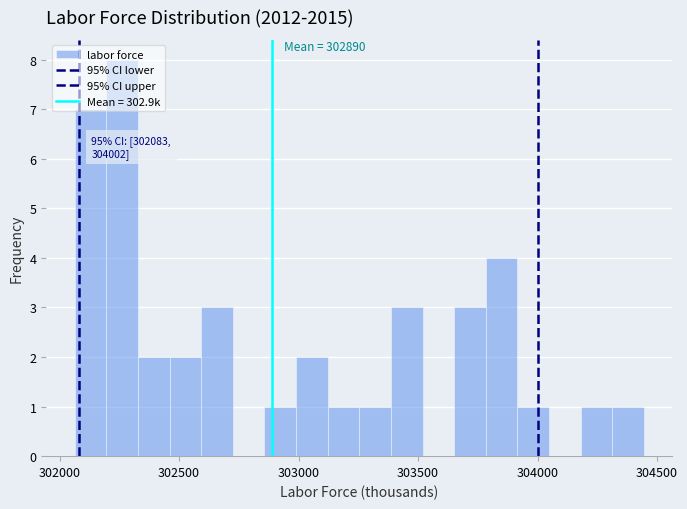

Read against the x-axis, roughly where is the centre of the tallest bar?

302250